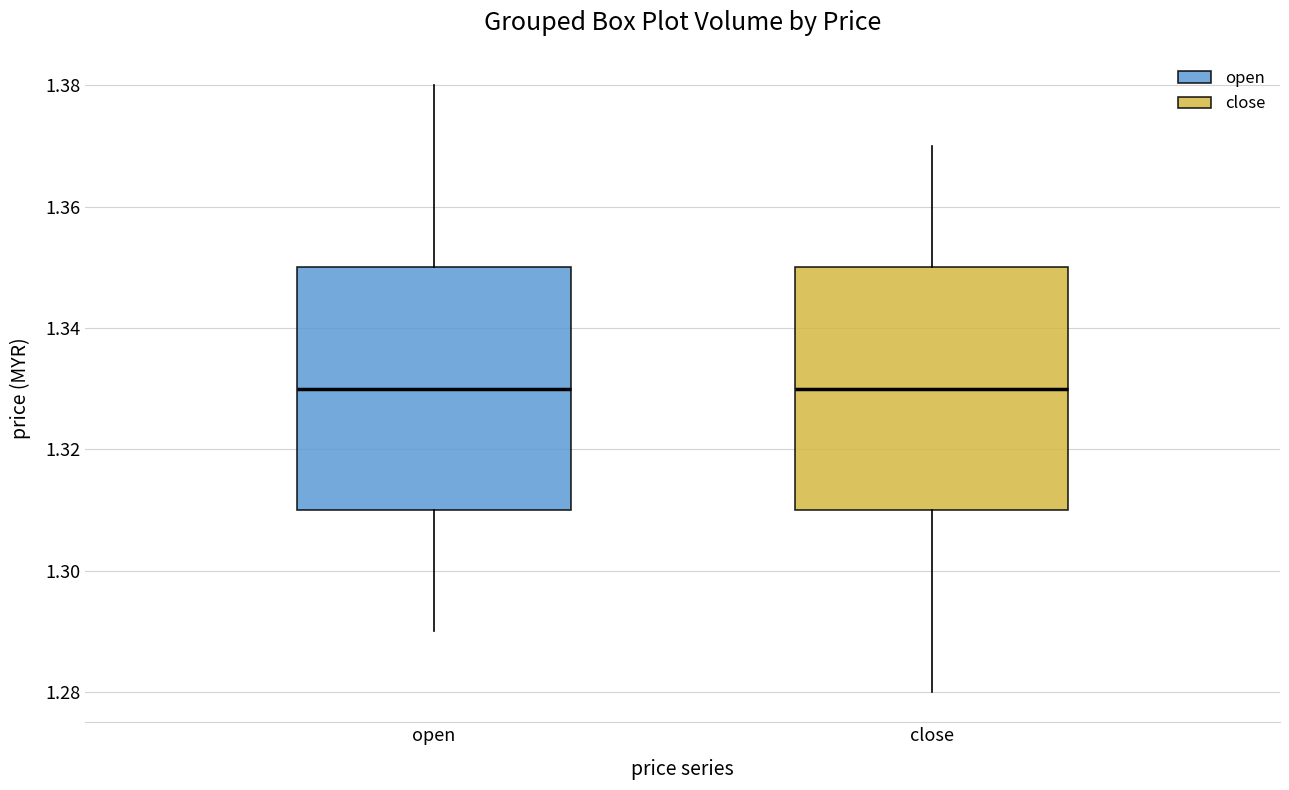

Where does the lower whisker of the box for open end on the y-axis? The values are not printed on the chart, so give them approximately, as read against the axis.

1.29